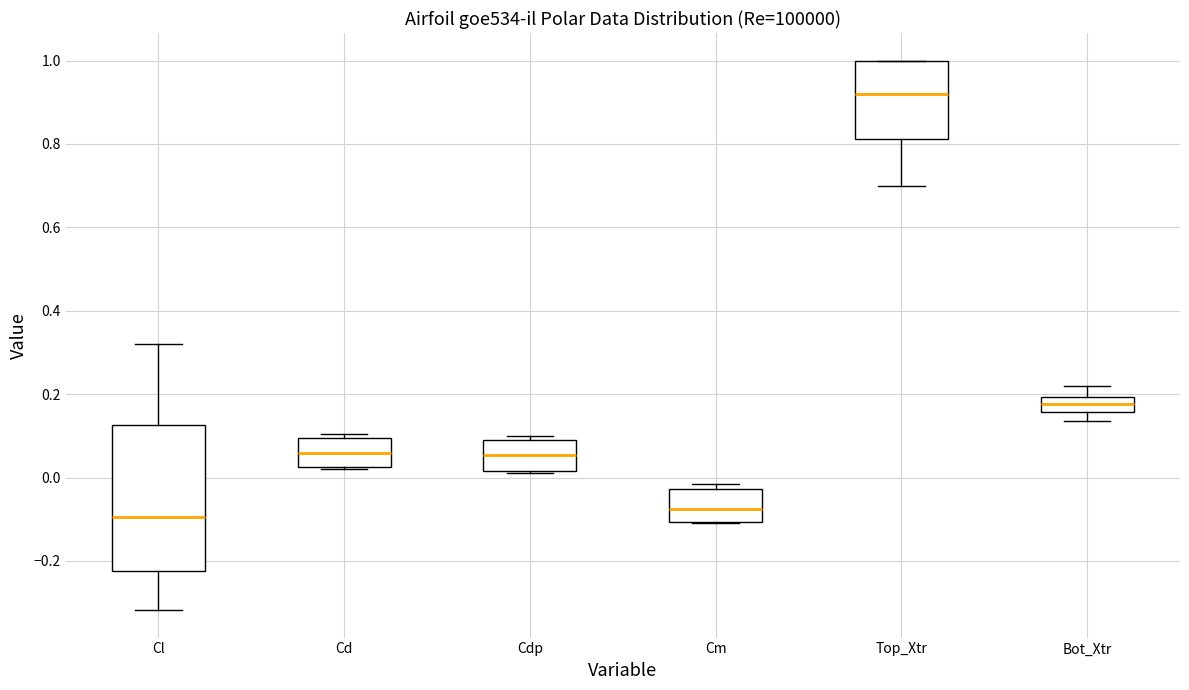

Reading left to right, read every box against the y-axis: the position of its median line, the range the box covers, and the ends of its whiskers. The values are not printed on the chart, so give them approximately, as read against the axis.

Cl: median -0.10, box -0.22 to 0.12, whiskers -0.32 to 0.32
Cd: median 0.06, box 0.02 to 0.10, whiskers 0.02 to 0.10 (just above the box's upper edge)
Cdp: median 0.06, box 0.02 to 0.10, whiskers 0.02 to 0.10 (just above the box's upper edge)
Cm: median -0.08, box -0.10 to -0.02, whiskers -0.10 to -0.02 (just above the box's upper edge)
Top_Xtr: median 0.92, box 0.82 to 1.00, whiskers 0.70 to 1.00
Bot_Xtr: median 0.18, box 0.16 to 0.20, whiskers 0.14 to 0.22